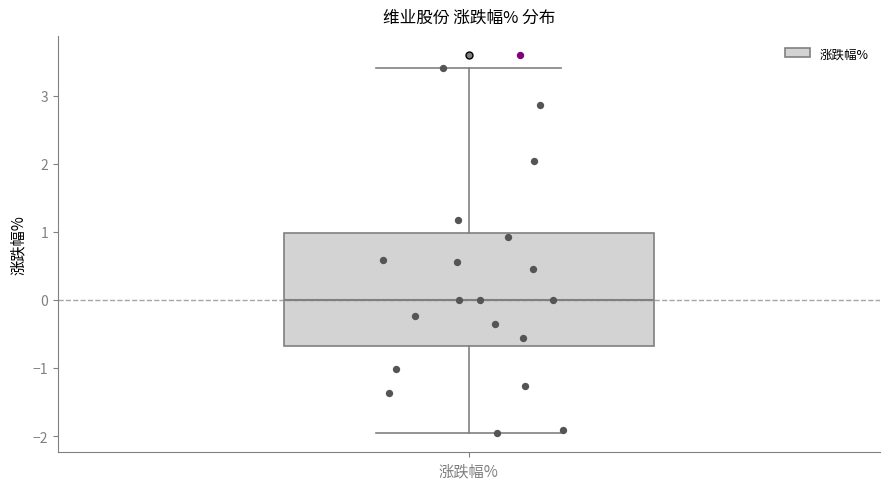

Where is the upper edge of the box for 涨跌幅% on the y-axis? The values are not printed on the chart, so give them approximately, as read against the axis.

1.0